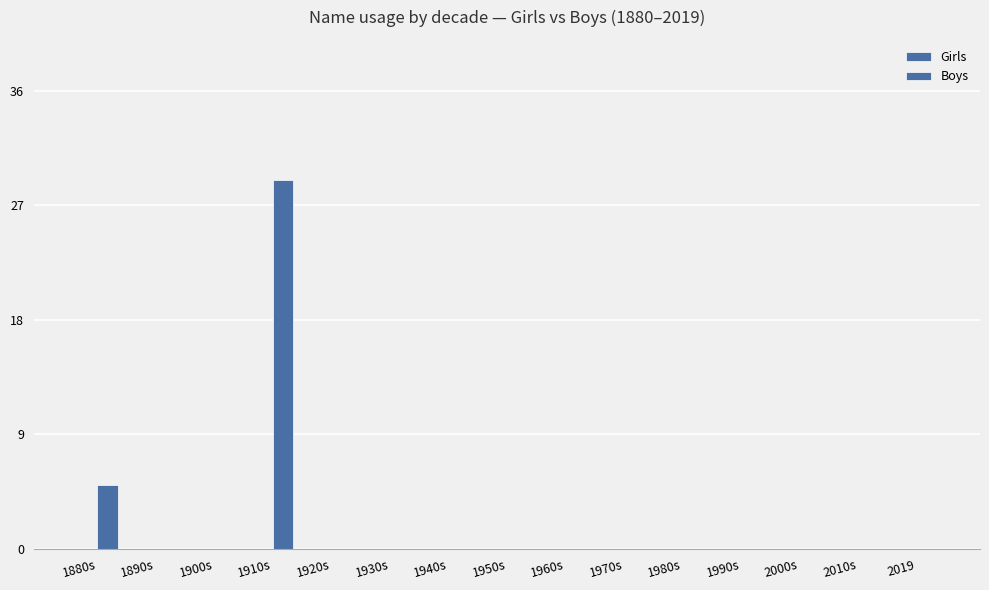

What is the label of the 15th bar from the right?

1880s